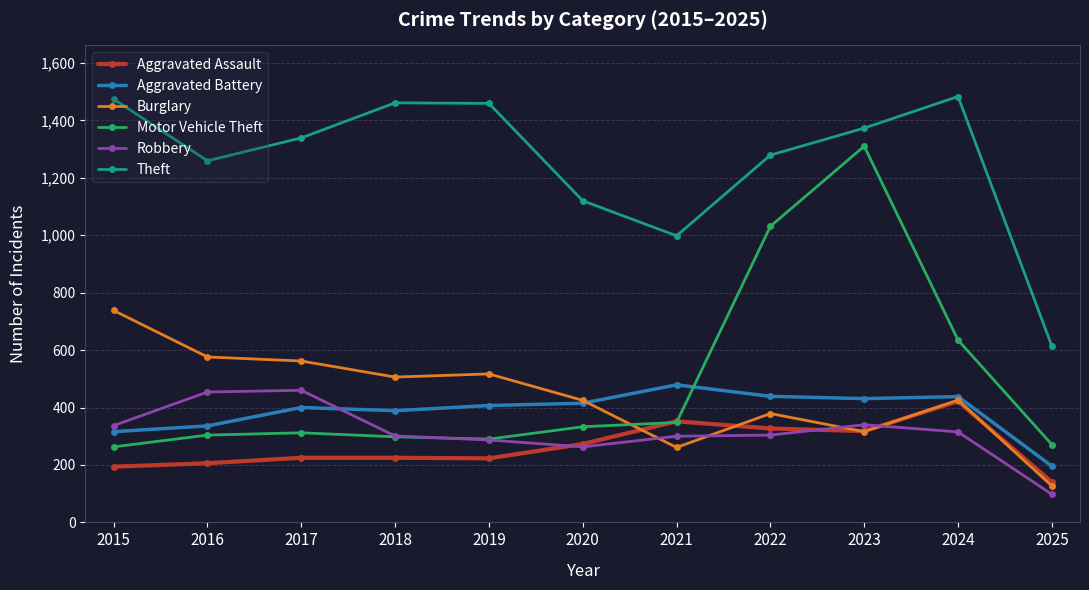

Which label corresponds to the smallest value in the chart?

2025